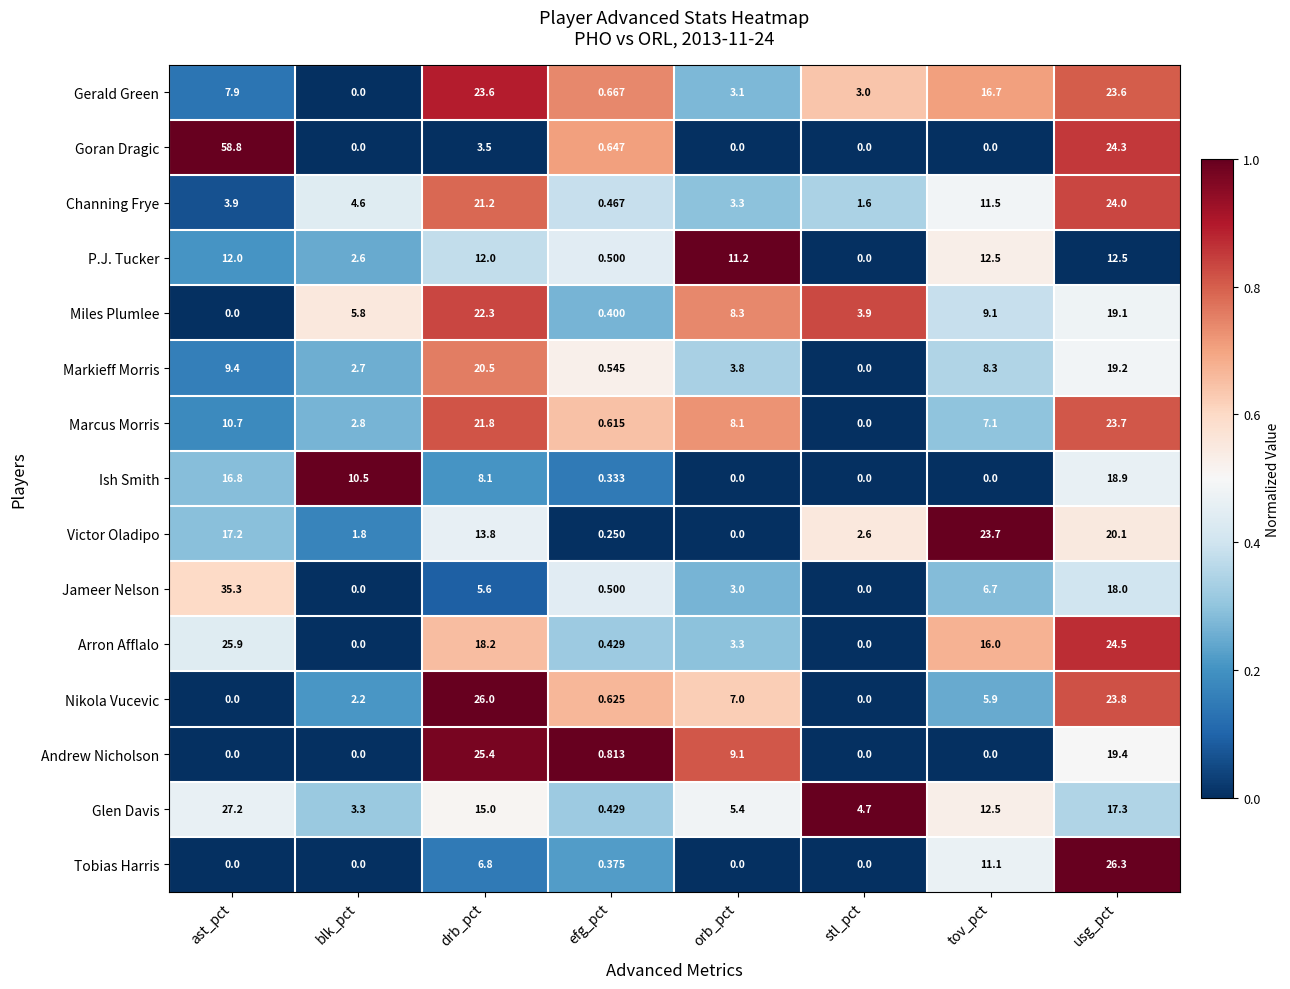

Which series changed the most between orb_pct and stl_pct?

P.J. Tucker